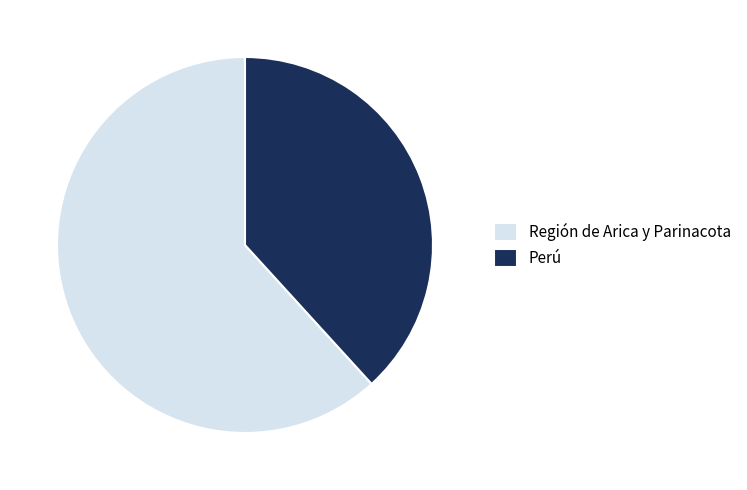

What is the largest slice in the pie chart?

Región de Arica y Parinacota